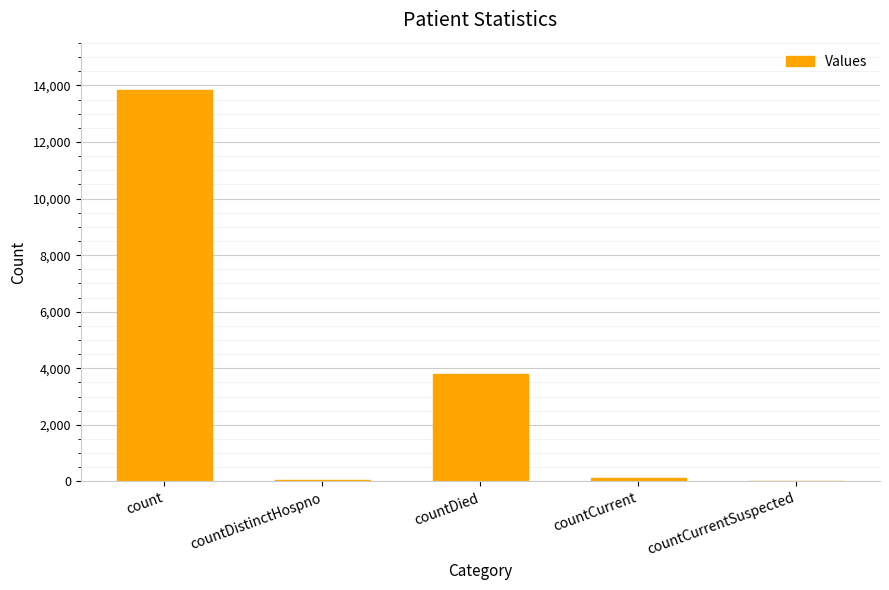

At which category does the chart reach its peak across all series?

count